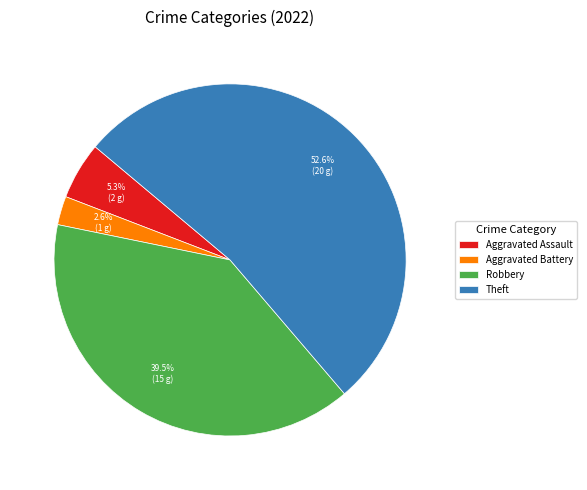

Is there a majority slice in this chart?

Yes